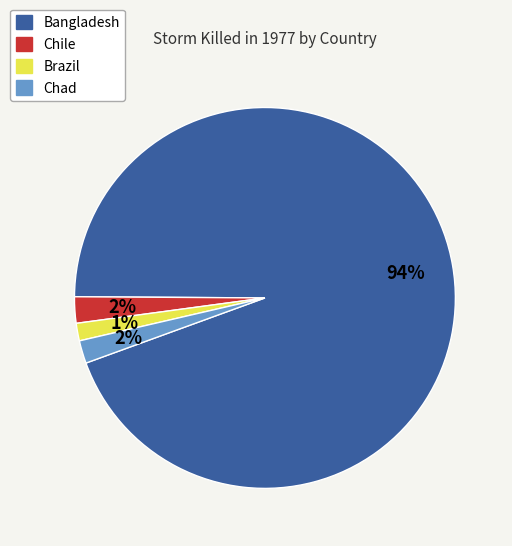

To the nearest percent, what is the average slice percentage?

25%